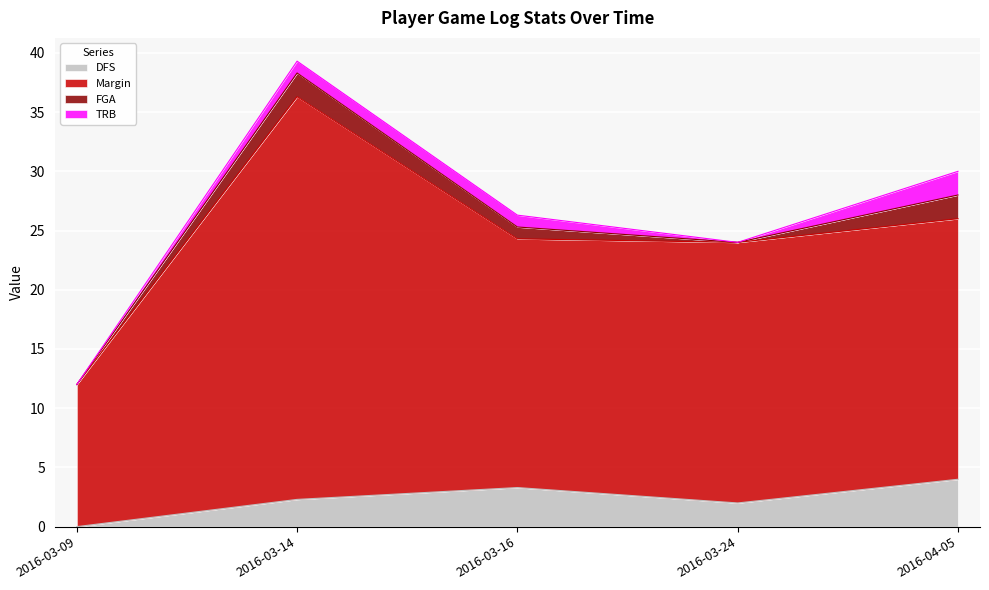

What value does the DFS series have at 2016-04-05?

4.0